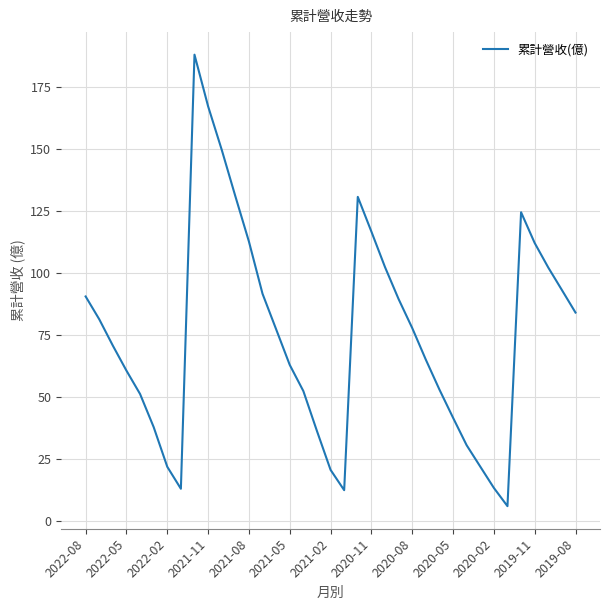

What is the sum of all values?

2791.2